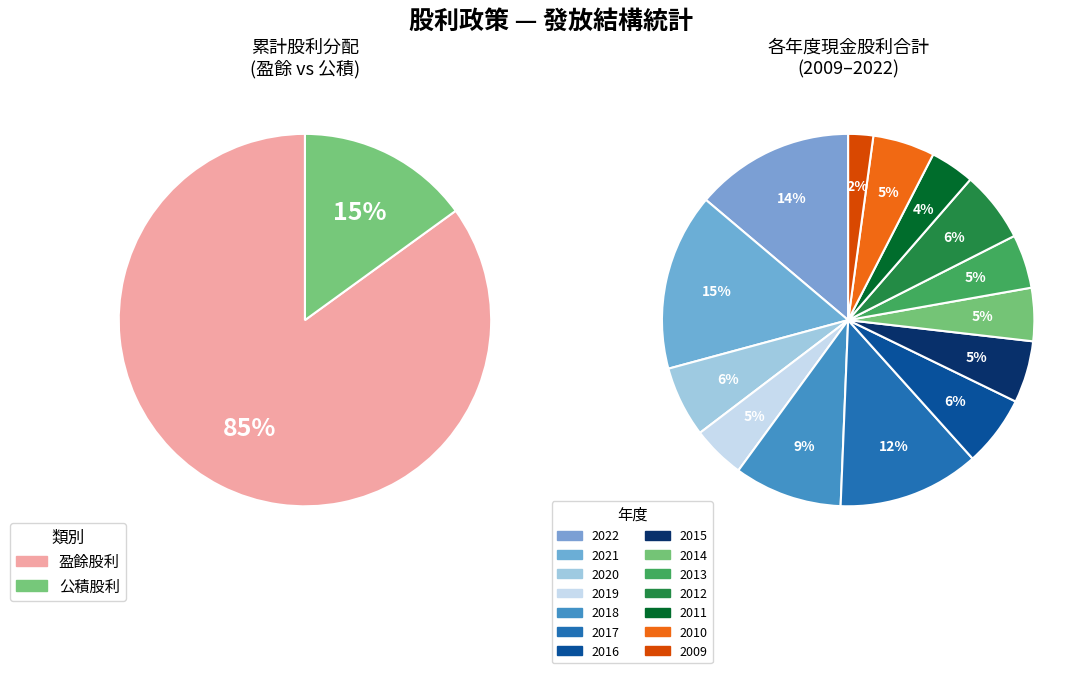

The 2009 slice represents 1% of the pie. True or false?

False